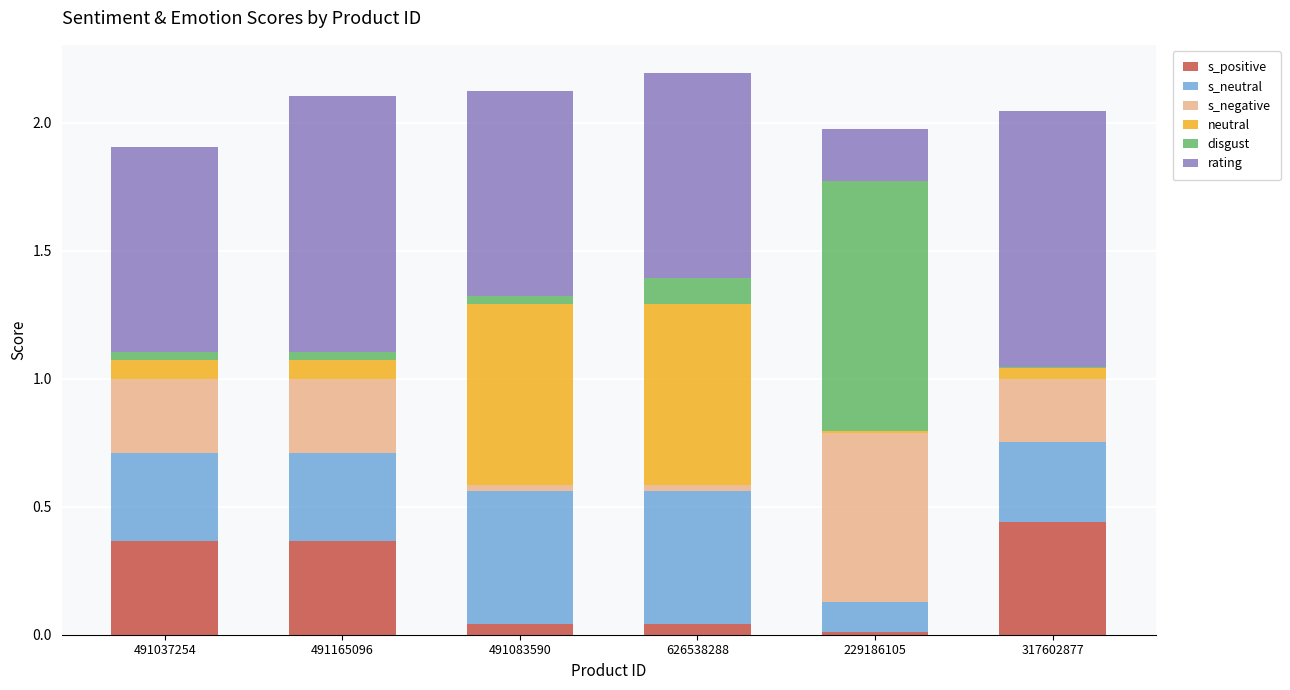

What is the difference between the maximum and minimum values in the neutral series?

0.7